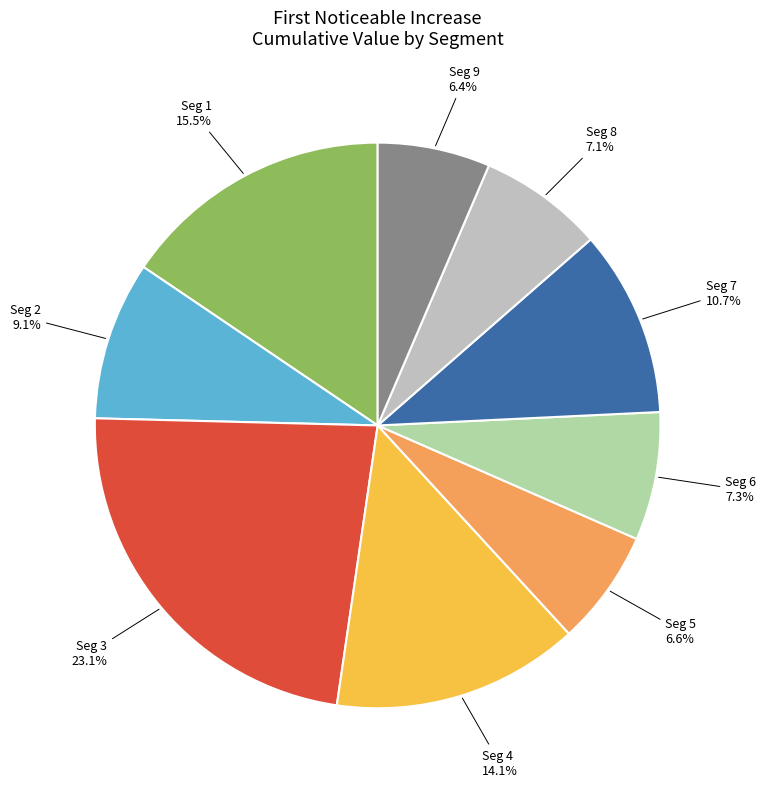

Is there a majority slice in this chart?

No